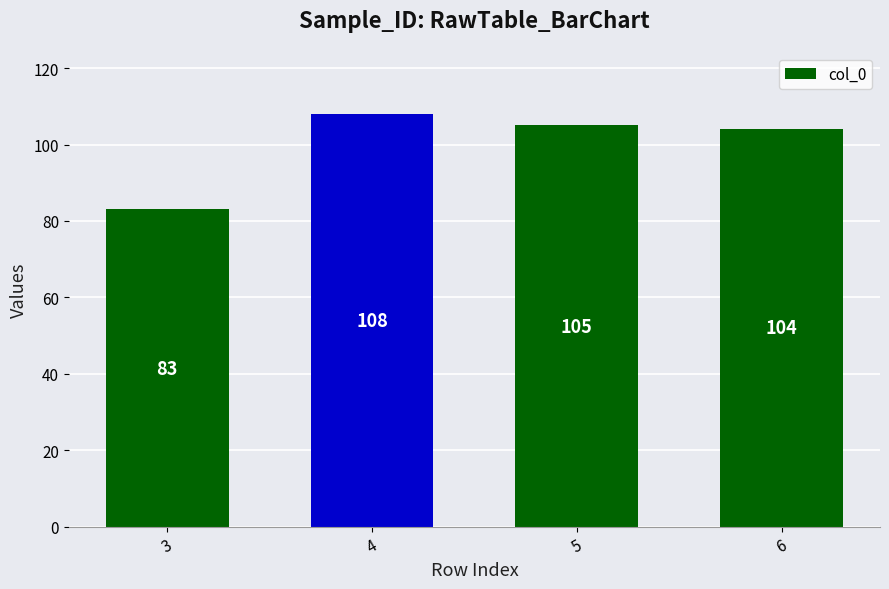

What is the value of the 1st bar from the left?

83